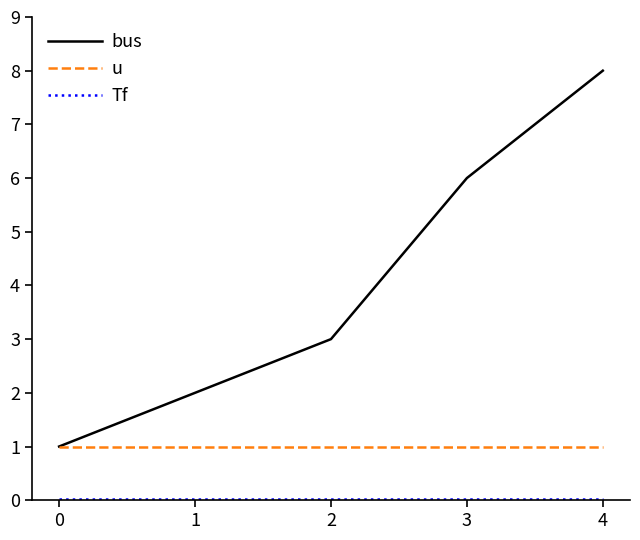

Is it true that bus equals 8.0 at 4?

True